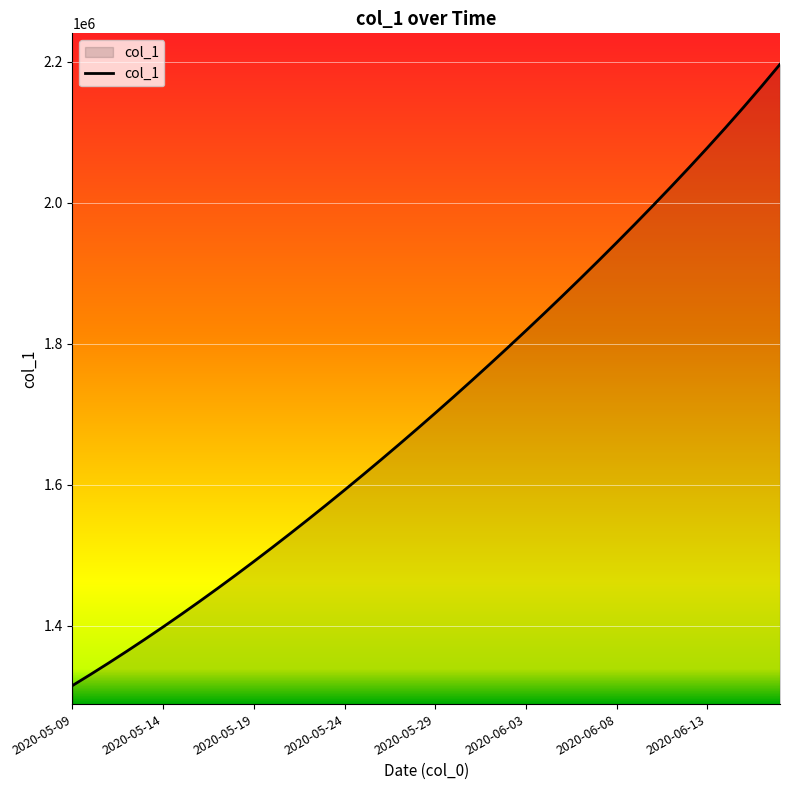

What is the greatest value displayed?

2196740.8